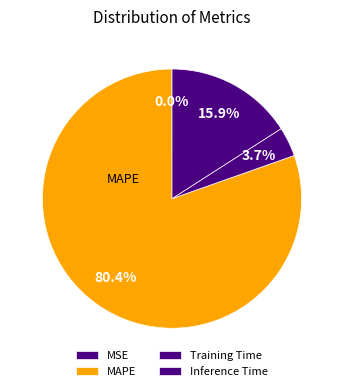

How many segments does this pie chart have?

4